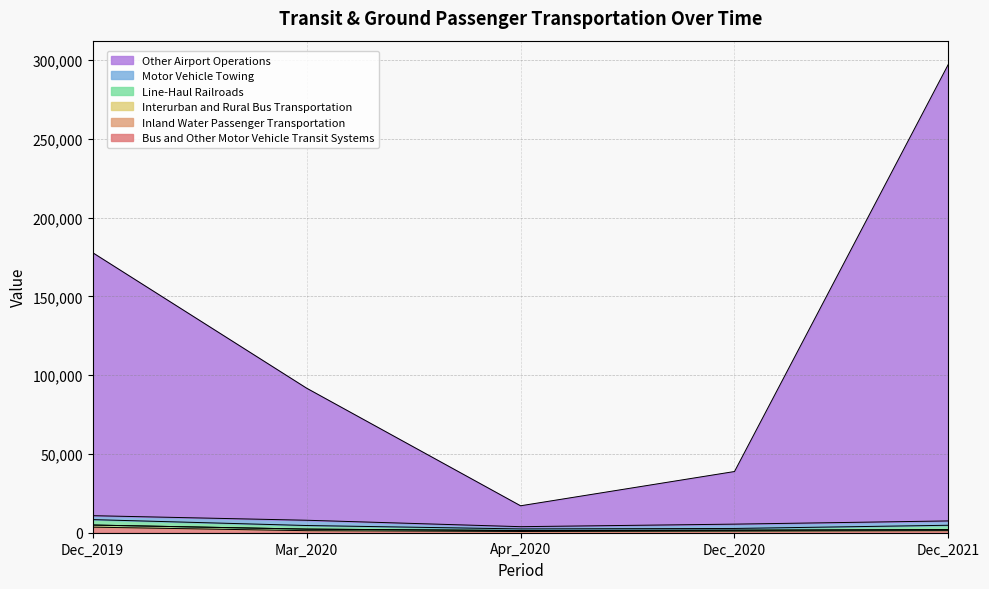

True or false: Inland Water Passenger Transportation and Other Airport Operations cross at least once.

False